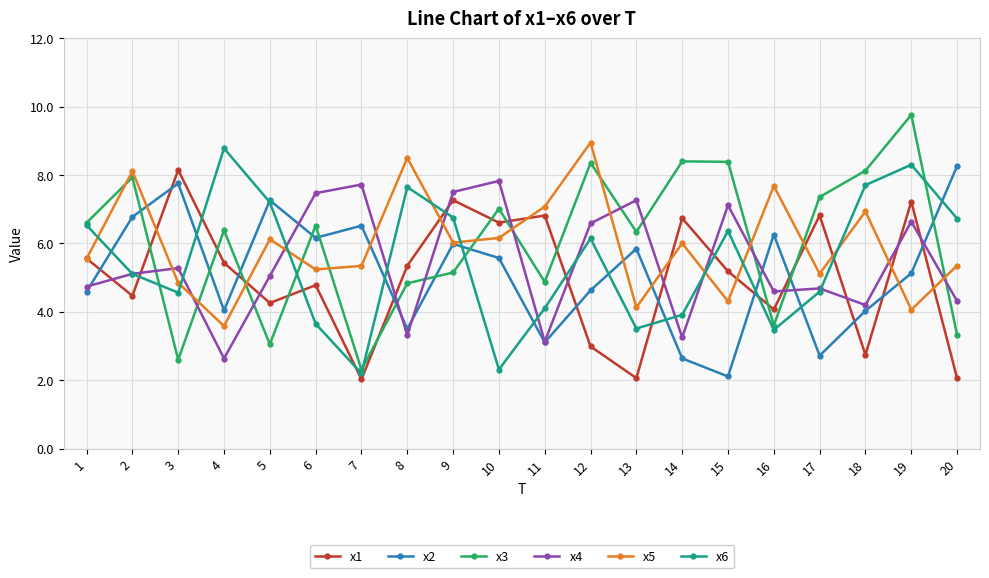

Is the value of x6 at 19 greater than the value of x2 at 3?

Yes